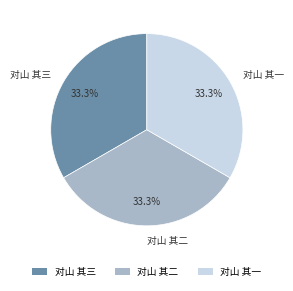

The 对山 其一 slice represents 33% of the pie. True or false?

True